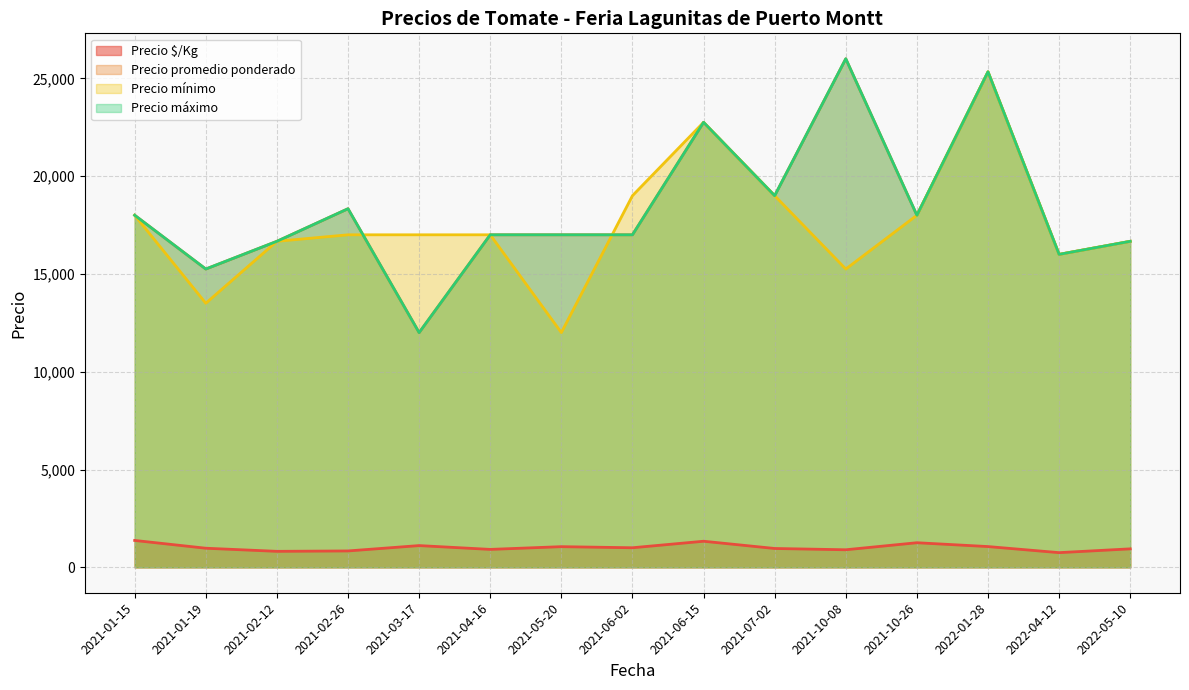

Count the number of data series in this chart.

4